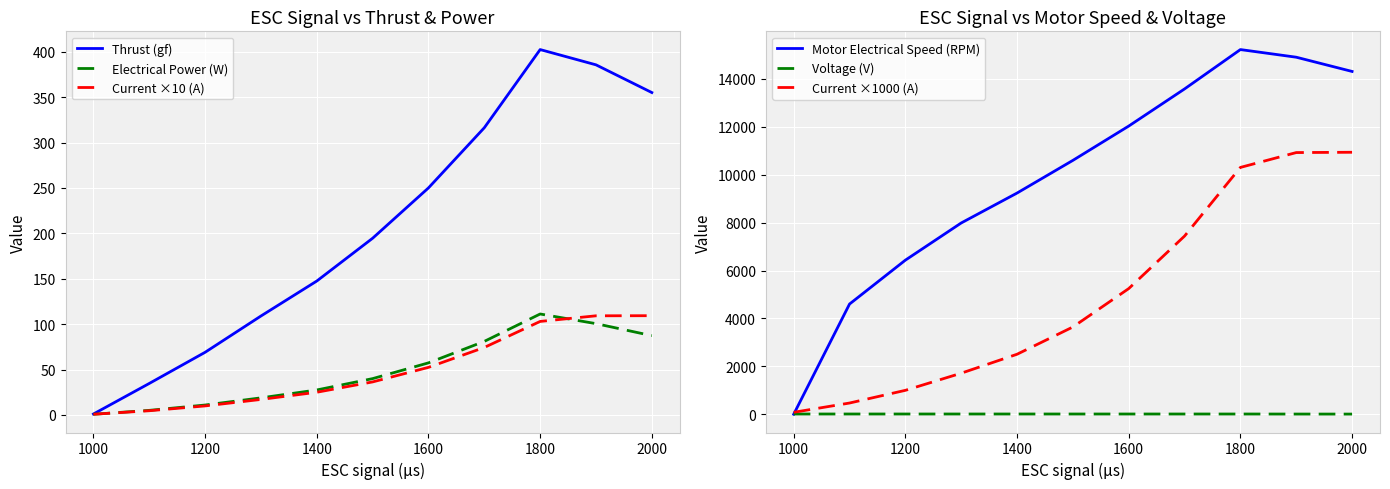

What is the highest value of the Thrust (gf) series?

402.4